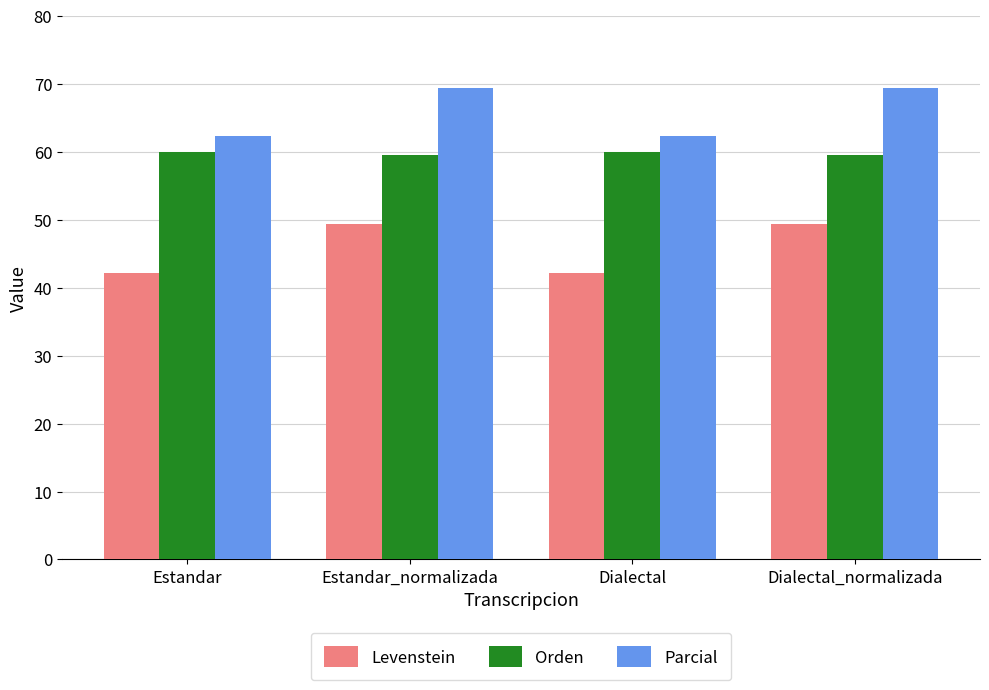

How many distinct data groups are displayed?

3